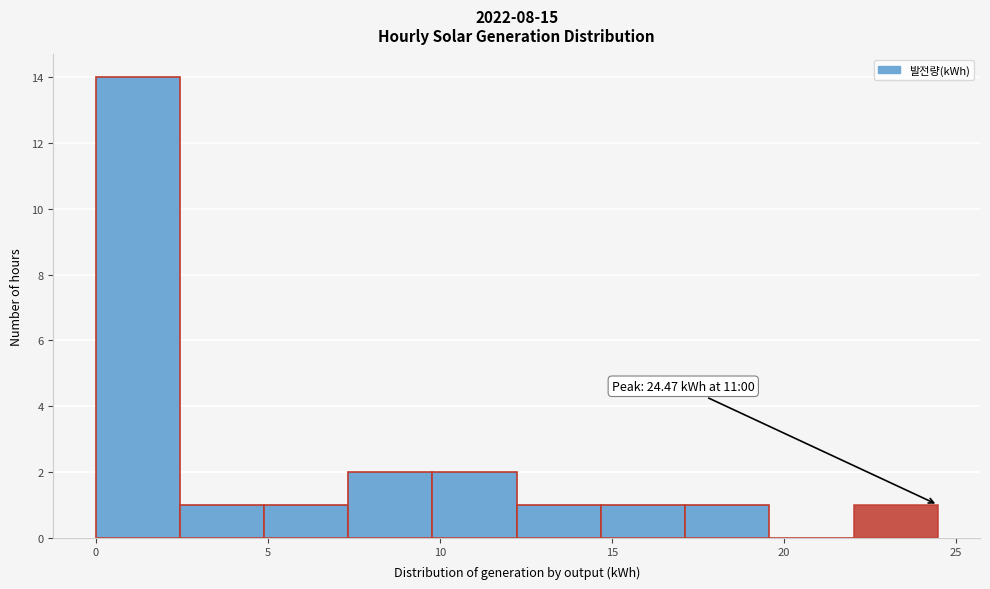

Which range on the x-axis has the tallest bar?

0.0 to 2.5